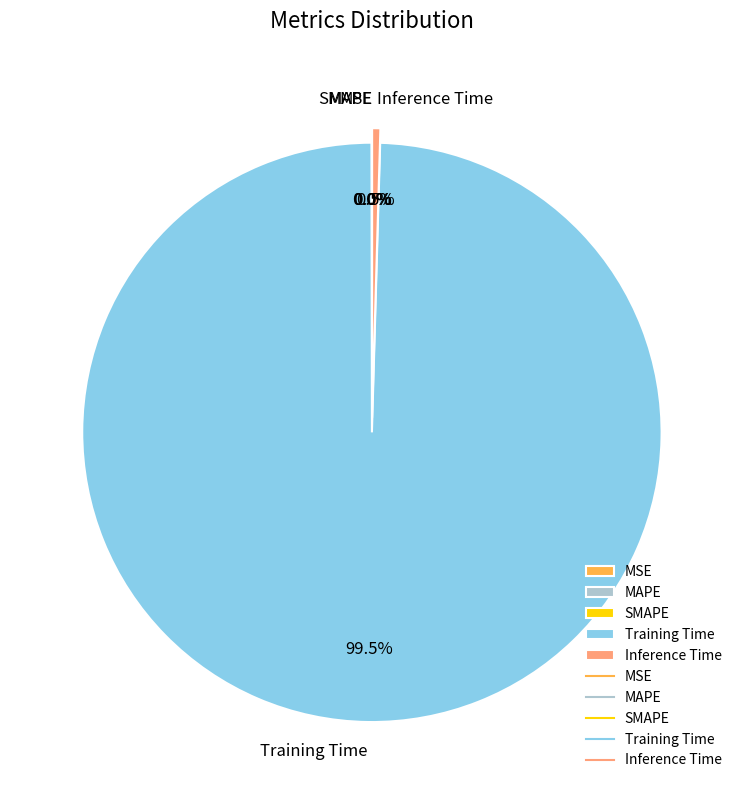

Which slice is the largest?

Training Time